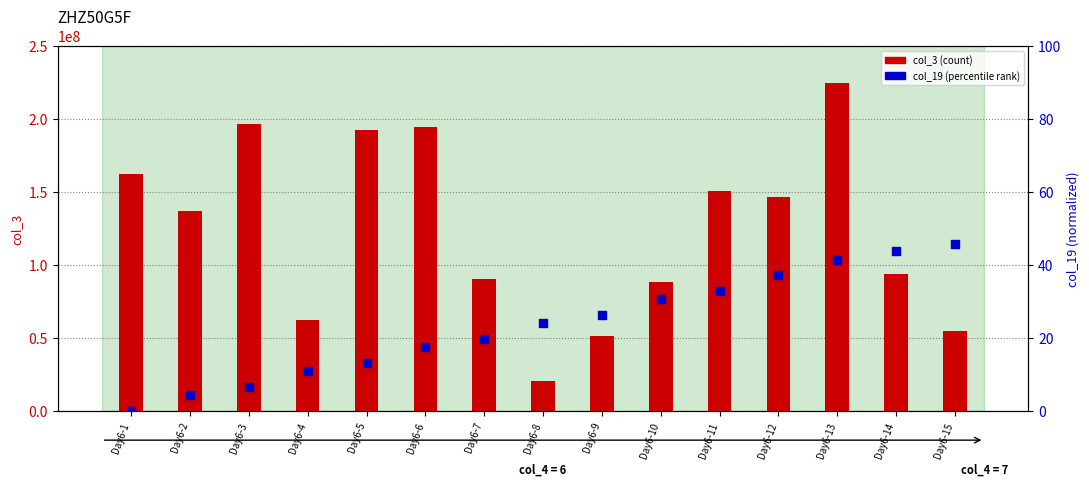

What is the total value across all series at Day6-3?

196298206.6